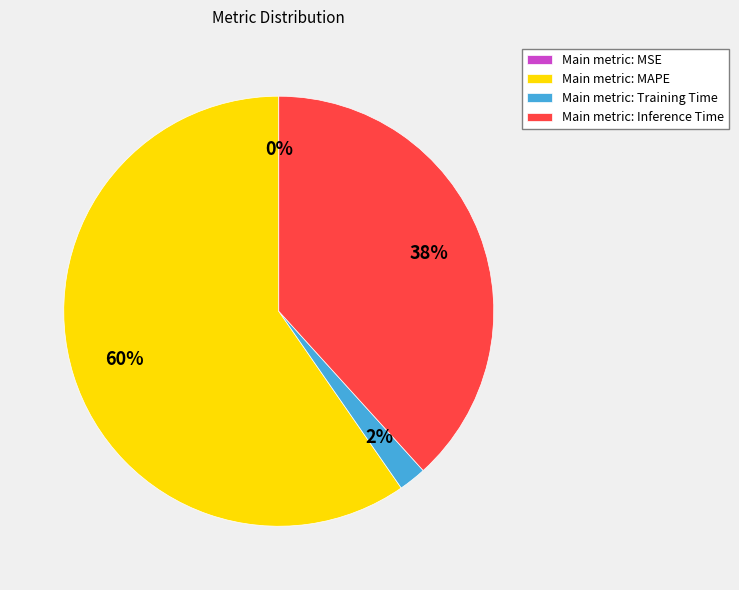

True or false: Main metric: MAPE accounts for 65% of the total.

False